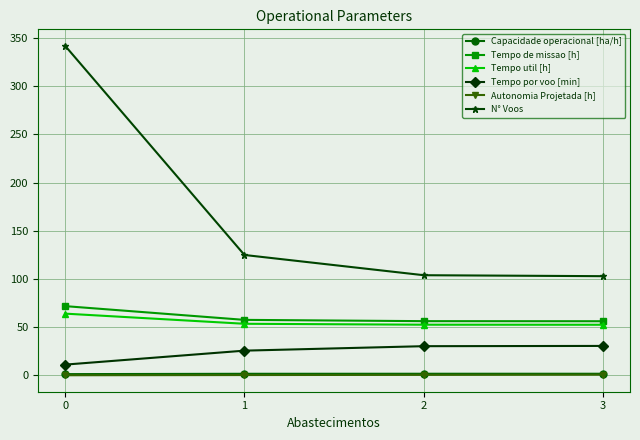

True or false: Tempo por voo [min] and Autonomia Projetada [h] intersect in this chart.

False